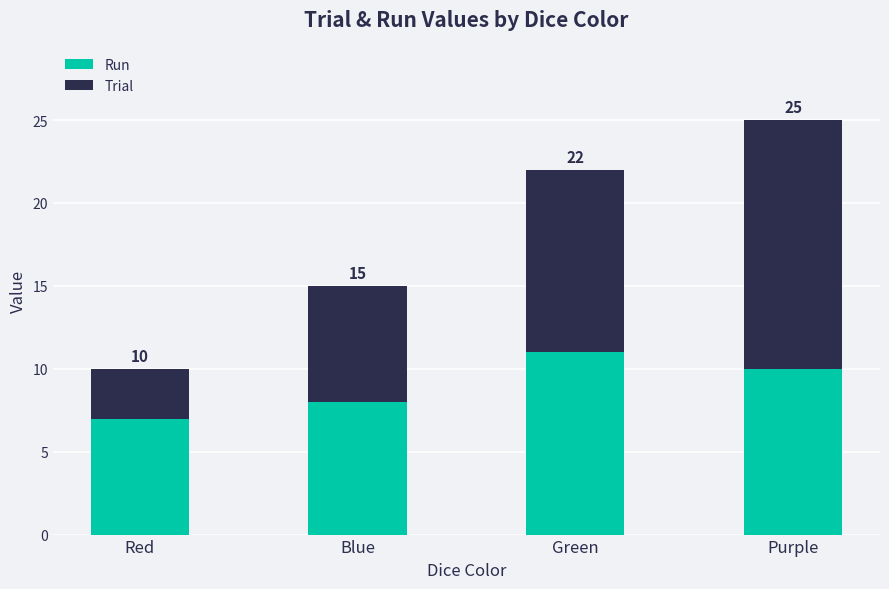

The Run series shows 16 at Green. True or false?

False